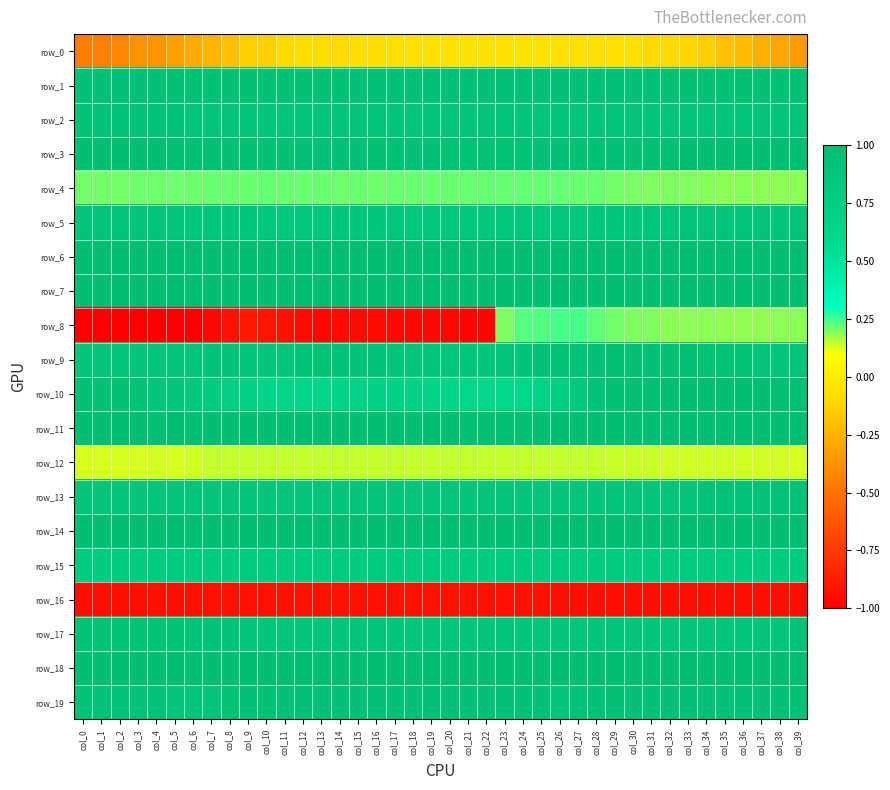

Reading left to right, transcribe all the data shown in this chart.

row_0: col_0=-0.5	col_1=-0.4	col_2=-0.4	col_3=-0.4	col_4=-0.4	col_5=-0.3	col_6=-0.3	col_7=-0.2	col_8=-0.2	col_9=-0.1	col_10=-0.1	col_11=-0.1	col_12=-0.1	col_13=-0.1	col_14=-0.1	col_15=-0.1	col_16=-0.1	col_17=-0.1	col_18=-0.1	col_19=-0.1	col_20=-0.1	col_21=-0.1	col_22=-0.1	col_23=-0.1	col_24=-0.1	col_25=-0.1	col_26=-0.1	col_27=-0.1	col_28=-0.1	col_29=-0.1	col_30=-0.1	col_31=-0.1	col_32=-0.1	col_33=-0.1	col_34=-0.1	col_35=-0.2	col_36=-0.2	col_37=-0.3	col_38=-0.3	col_39=-0.3
row_1: col_0=1.0	col_1=1.0	col_2=1.0	col_3=1.0	col_4=1.0	col_5=1.0	col_6=1.0	col_7=1.0	col_8=0.9	col_9=0.9	col_10=0.9	col_11=0.9	col_12=0.9	col_13=0.9	col_14=0.9	col_15=0.9	col_16=0.9	col_17=0.9	col_18=0.9	col_19=0.9	col_20=0.9	col_21=0.9	col_22=0.9	col_23=0.9	col_24=0.9	col_25=0.9	col_26=0.9	col_27=0.9	col_28=0.9	col_29=0.9	col_30=0.9	col_31=0.9	col_32=0.9	col_33=0.9	col_34=0.9	col_35=0.9	col_36=0.9	col_37=1.0	col_38=1.0	col_39=1.0
row_2: col_0=0.9	col_1=0.9	col_2=0.9	col_3=0.9	col_4=0.9	col_5=0.9	col_6=0.9	col_7=0.9	col_8=0.9	col_9=0.9	col_10=0.9	col_11=0.9	col_12=0.9	col_13=0.9	col_14=0.9	col_15=0.9	col_16=0.9	col_17=0.9	col_18=0.9	col_19=0.9	col_20=0.9	col_21=0.9	col_22=0.9	col_23=0.9	col_24=0.9	col_25=0.9	col_26=0.9	col_27=0.9	col_28=0.9	col_29=0.9	col_30=0.9	col_31=0.9	col_32=0.9	col_33=0.9	col_34=0.9	col_35=0.9	col_36=0.9	col_37=0.9	col_38=0.9	col_39=0.9
row_3: col_0=1.0	col_1=1.0	col_2=1.0	col_3=1.0	col_4=1.0	col_5=1.0	col_6=1.0	col_7=1.0	col_8=1.0	col_9=1.0	col_10=1.0	col_11=1.0	col_12=1.0	col_13=1.0	col_14=1.0	col_15=1.0	col_16=1.0	col_17=0.9	col_18=0.9	col_19=0.9	col_20=0.9	col_21=0.9	col_22=0.9	col_23=0.9	col_24=0.9	col_25=0.9	col_26=0.9	col_27=0.9	col_28=0.9	col_29=1.0	col_30=1.0	col_31=1.0	col_32=1.0	col_33=1.0	col_34=1.0	col_35=1.0	col_36=1.0	col_37=1.0	col_38=1.0	col_39=1.0
row_4: col_0=0.2	col_1=0.2	col_2=0.2	col_3=0.2	col_4=0.2	col_5=0.2	col_6=0.2	col_7=0.2	col_8=0.2	col_9=0.2	col_10=0.2	col_11=0.2	col_12=0.2	col_13=0.2	col_14=0.2	col_15=0.2	col_16=0.2	col_17=0.2	col_18=0.2	col_19=0.2	col_20=0.2	col_21=0.2	col_22=0.2	col_23=0.2	col_24=0.2	col_25=0.2	col_26=0.2	col_27=0.2	col_28=0.2	col_29=0.2	col_30=0.2	col_31=0.2	col_32=0.2	col_33=0.2	col_34=0.2	col_35=0.2	col_36=0.2	col_37=0.2	col_38=0.2	col_39=0.2
row_5: col_0=0.9	col_1=0.9	col_2=0.9	col_3=0.9	col_4=0.9	col_5=0.9	col_6=0.9	col_7=0.9	col_8=0.9	col_9=0.9	col_10=0.9	col_11=0.9	col_12=0.9	col_13=0.9	col_14=0.9	col_15=0.9	col_16=0.9	col_17=0.9	col_18=0.9	col_19=0.9	col_20=0.9	col_21=0.9	col_22=0.9	col_23=0.9	col_24=0.9	col_25=0.9	col_26=0.9	col_27=0.9	col_28=0.9	col_29=0.9	col_30=0.9	col_31=0.9	col_32=0.9	col_33=0.9	col_34=0.9	col_35=0.9	col_36=0.9	col_37=0.9	col_38=0.9	col_39=0.9
row_6: col_0=1.0	col_1=1.0	col_2=1.0	col_3=1.0	col_4=1.0	col_5=1.0	col_6=1.0	col_7=1.0	col_8=1.0	col_9=1.0	col_10=1.0	col_11=1.0	col_12=1.0	col_13=1.0	col_14=1.0	col_15=1.0	col_16=1.0	col_17=1.0	col_18=1.0	col_19=1.0	col_20=1.0	col_21=1.0	col_22=1.0	col_23=1.0	col_24=1.0	col_25=1.0	col_26=1.0	col_27=1.0	col_28=1.0	col_29=1.0	col_30=1.0	col_31=1.0	col_32=1.0	col_33=1.0	col_34=1.0	col_35=1.0	col_36=1.0	col_37=1.0	col_38=1.0	col_39=1.0
row_7: col_0=1.0	col_1=1.0	col_2=1.0	col_3=1.0	col_4=1.0	col_5=1.0	col_6=1.0	col_7=1.0	col_8=1.0	col_9=1.0	col_10=1.0	col_11=1.0	col_12=1.0	col_13=1.0	col_14=1.0	col_15=1.0	col_16=1.0	col_17=1.0	col_18=1.0	col_19=1.0	col_20=1.0	col_21=1.0	col_22=1.0	col_23=1.0	col_24=1.0	col_25=1.0	col_26=1.0	col_27=1.0	col_28=1.0	col_29=1.0	col_30=1.0	col_31=1.0	col_32=1.0	col_33=1.0	col_34=1.0	col_35=1.0	col_36=1.0	col_37=1.0	col_38=1.0	col_39=1.0
row_8: col_0=-1.0	col_1=-1.0	col_2=-1.0	col_3=-1.0	col_4=-1.0	col_5=-1.0	col_6=-1.0	col_7=-1.0	col_8=-0.9	col_9=-0.9	col_10=-0.9	col_11=-0.9	col_12=-0.9	col_13=-1.0	col_14=-1.0	col_15=-0.9	col_16=-1.0	col_17=-1.0	col_18=-1.0	col_19=-1.0	col_20=-1.0	col_21=-1.0	col_22=-1.0	col_23=0.2	col_24=0.2	col_25=0.2	col_26=0.2	col_27=0.2	col_28=0.2	col_29=0.2	col_30=0.2	col_31=0.2	col_32=0.2	col_33=0.2	col_34=0.2	col_35=0.2	col_36=0.2	col_37=0.2	col_38=0.2	col_39=0.2
row_9: col_0=0.9	col_1=0.9	col_2=0.9	col_3=0.9	col_4=0.9	col_5=0.9	col_6=0.9	col_7=0.9	col_8=0.9	col_9=0.9	col_10=0.9	col_11=0.9	col_12=0.9	col_13=0.9	col_14=0.9	col_15=0.9	col_16=0.9	col_17=0.9	col_18=0.9	col_19=0.9	col_20=0.9	col_21=0.9	col_22=0.9	col_23=0.9	col_24=0.9	col_25=0.9	col_26=0.9	col_27=0.9	col_28=1.0	col_29=1.0	col_30=1.0	col_31=1.0	col_32=1.0	col_33=0.9	col_34=0.9	col_35=0.9	col_36=0.9	col_37=0.9	col_38=0.9	col_39=0.9
row_10: col_0=1.0	col_1=1.0	col_2=0.9	col_3=0.9	col_4=0.9	col_5=0.9	col_6=0.8	col_7=0.8	col_8=0.8	col_9=0.7	col_10=0.7	col_11=0.6	col_12=0.6	col_13=0.7	col_14=0.7	col_15=0.7	col_16=0.7	col_17=0.7	col_18=0.7	col_19=0.7	col_20=0.7	col_21=0.6	col_22=0.6	col_23=0.6	col_24=0.6	col_25=0.7	col_26=0.8	col_27=0.8	col_28=0.9	col_29=1.0	col_30=1.0	col_31=1.0	col_32=1.0	col_33=1.0	col_34=1.0	col_35=1.0	col_36=1.0	col_37=1.0	col_38=1.0	col_39=1.0
row_11: col_0=1.0	col_1=1.0	col_2=1.0	col_3=1.0	col_4=1.0	col_5=1.0	col_6=1.0	col_7=1.0	col_8=1.0	col_9=1.0	col_10=1.0	col_11=1.0	col_12=1.0	col_13=1.0	col_14=1.0	col_15=1.0	col_16=1.0	col_17=1.0	col_18=1.0	col_19=1.0	col_20=1.0	col_21=1.0	col_22=1.0	col_23=1.0	col_24=1.0	col_25=1.0	col_26=1.0	col_27=1.0	col_28=1.0	col_29=1.0	col_30=1.0	col_31=1.0	col_32=1.0	col_33=1.0	col_34=1.0	col_35=1.0	col_36=1.0	col_37=1.0	col_38=1.0	col_39=1.0
row_12: col_0=0.1	col_1=0.1	col_2=0.1	col_3=0.1	col_4=0.1	col_5=0.1	col_6=0.1	col_7=0.1	col_8=0.1	col_9=0.1	col_10=0.1	col_11=0.1	col_12=0.1	col_13=0.1	col_14=0.1	col_15=0.1	col_16=0.1	col_17=0.1	col_18=0.1	col_19=0.1	col_20=0.1	col_21=0.1	col_22=0.1	col_23=0.1	col_24=0.1	col_25=0.1	col_26=0.1	col_27=0.1	col_28=0.1	col_29=0.1	col_30=0.1	col_31=0.1	col_32=0.1	col_33=0.1	col_34=0.1	col_35=0.1	col_36=0.1	col_37=0.1	col_38=0.1	col_39=0.1
row_13: col_0=0.9	col_1=0.9	col_2=0.9	col_3=0.9	col_4=0.9	col_5=0.9	col_6=0.9	col_7=0.9	col_8=0.9	col_9=0.9	col_10=0.9	col_11=0.9	col_12=0.9	col_13=0.9	col_14=0.9	col_15=0.9	col_16=0.9	col_17=0.9	col_18=0.9	col_19=0.9	col_20=0.9	col_21=0.9	col_22=0.9	col_23=0.9	col_24=0.9	col_25=0.9	col_26=0.9	col_27=0.9	col_28=0.9	col_29=0.9	col_30=0.9	col_31=0.9	col_32=0.9	col_33=0.9	col_34=0.9	col_35=0.9	col_36=0.9	col_37=0.9	col_38=0.9	col_39=0.9
row_14: col_0=1.0	col_1=1.0	col_2=1.0	col_3=1.0	col_4=1.0	col_5=1.0	col_6=1.0	col_7=1.0	col_8=1.0	col_9=1.0	col_10=1.0	col_11=1.0	col_12=1.0	col_13=1.0	col_14=1.0	col_15=1.0	col_16=1.0	col_17=1.0	col_18=1.0	col_19=1.0	col_20=1.0	col_21=1.0	col_22=1.0	col_23=1.0	col_24=1.0	col_25=1.0	col_26=1.0	col_27=1.0	col_28=1.0	col_29=1.0	col_30=1.0	col_31=1.0	col_32=1.0	col_33=1.0	col_34=1.0	col_35=1.0	col_36=1.0	col_37=1.0	col_38=1.0	col_39=1.0
row_15: col_0=0.8	col_1=0.8	col_2=0.8	col_3=0.8	col_4=0.8	col_5=0.8	col_6=0.8	col_7=0.8	col_8=0.8	col_9=0.8	col_10=0.8	col_11=0.8	col_12=0.8	col_13=0.8	col_14=0.8	col_15=0.8	col_16=0.8	col_17=0.8	col_18=0.8	col_19=0.8	col_20=0.8	col_21=0.8	col_22=0.8	col_23=0.8	col_24=0.8	col_25=0.8	col_26=0.8	col_27=0.8	col_28=0.8	col_29=0.8	col_30=0.8	col_31=0.8	col_32=0.8	col_33=0.8	col_34=0.8	col_35=0.8	col_36=0.8	col_37=0.8	col_38=0.8	col_39=0.8
row_16: col_0=-0.9	col_1=-0.9	col_2=-0.9	col_3=-0.9	col_4=-0.9	col_5=-0.9	col_6=-0.9	col_7=-0.9	col_8=-0.9	col_9=-0.9	col_10=-0.9	col_11=-0.9	col_12=-0.9	col_13=-0.9	col_14=-0.9	col_15=-0.9	col_16=-0.9	col_17=-0.9	col_18=-0.9	col_19=-0.9	col_20=-0.9	col_21=-0.9	col_22=-0.9	col_23=-0.9	col_24=-0.9	col_25=-0.9	col_26=-0.9	col_27=-0.9	col_28=-0.9	col_29=-0.9	col_30=-0.9	col_31=-0.9	col_32=-0.9	col_33=-0.9	col_34=-0.9	col_35=-0.9	col_36=-0.9	col_37=-0.9	col_38=-0.9	col_39=-0.9
row_17: col_0=0.9	col_1=0.9	col_2=0.9	col_3=0.9	col_4=0.9	col_5=0.9	col_6=0.9	col_7=0.9	col_8=0.9	col_9=0.9	col_10=0.9	col_11=0.9	col_12=0.9	col_13=0.9	col_14=0.9	col_15=0.9	col_16=0.9	col_17=0.9	col_18=0.9	col_19=0.9	col_20=0.9	col_21=0.9	col_22=0.9	col_23=0.9	col_24=0.9	col_25=0.9	col_26=0.9	col_27=0.9	col_28=0.9	col_29=0.9	col_30=0.9	col_31=0.9	col_32=0.9	col_33=0.9	col_34=0.9	col_35=0.9	col_36=0.9	col_37=0.9	col_38=0.9	col_39=0.9
row_18: col_0=1.0	col_1=1.0	col_2=1.0	col_3=1.0	col_4=1.0	col_5=1.0	col_6=1.0	col_7=1.0	col_8=1.0	col_9=1.0	col_10=1.0	col_11=1.0	col_12=1.0	col_13=1.0	col_14=1.0	col_15=1.0	col_16=1.0	col_17=1.0	col_18=1.0	col_19=1.0	col_20=1.0	col_21=1.0	col_22=1.0	col_23=1.0	col_24=1.0	col_25=1.0	col_26=1.0	col_27=1.0	col_28=1.0	col_29=1.0	col_30=1.0	col_31=1.0	col_32=1.0	col_33=1.0	col_34=1.0	col_35=1.0	col_36=1.0	col_37=1.0	col_38=1.0	col_39=1.0
row_19: col_0=0.9	col_1=0.9	col_2=0.9	col_3=0.9	col_4=0.9	col_5=0.9	col_6=0.9	col_7=0.9	col_8=0.9	col_9=0.9	col_10=0.9	col_11=1.0	col_12=1.0	col_13=1.0	col_14=1.0	col_15=1.0	col_16=1.0	col_17=1.0	col_18=1.0	col_19=1.0	col_20=1.0	col_21=1.0	col_22=1.0	col_23=1.0	col_24=1.0	col_25=0.9	col_26=0.9	col_27=0.9	col_28=0.9	col_29=1.0	col_30=1.0	col_31=1.0	col_32=1.0	col_33=1.0	col_34=1.0	col_35=1.0	col_36=1.0	col_37=1.0	col_38=1.0	col_39=1.0